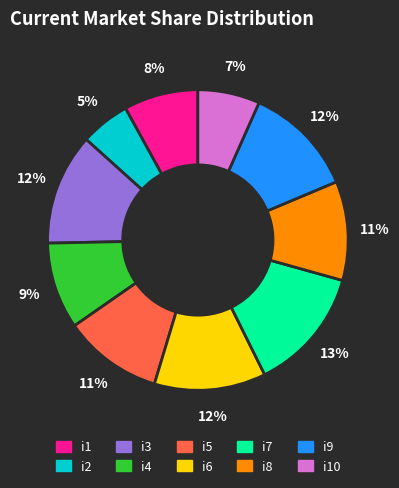

Does any single category account for the majority?

No